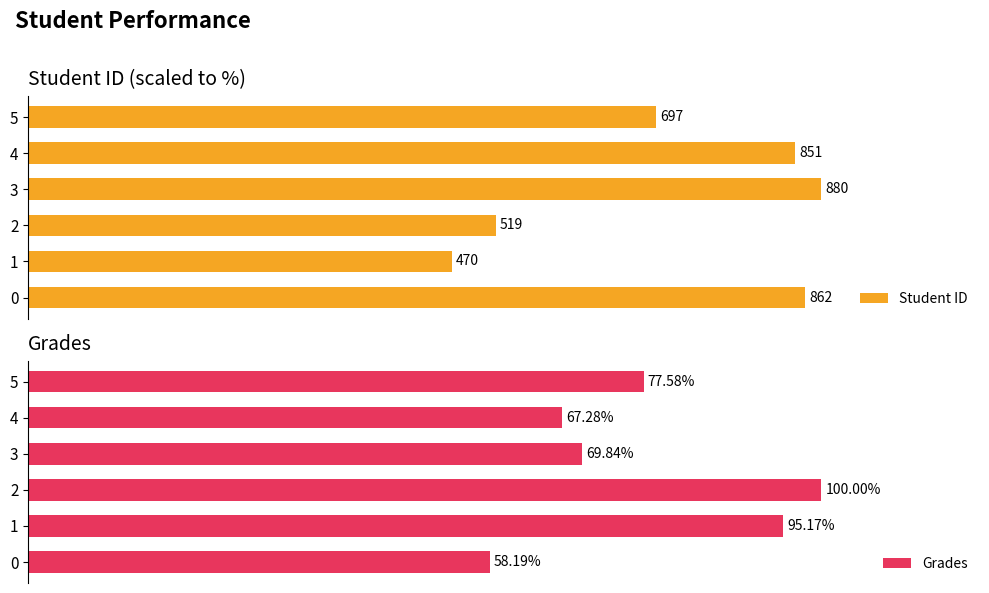

What is the difference between the maximum and minimum values in the Grades series?

41.8